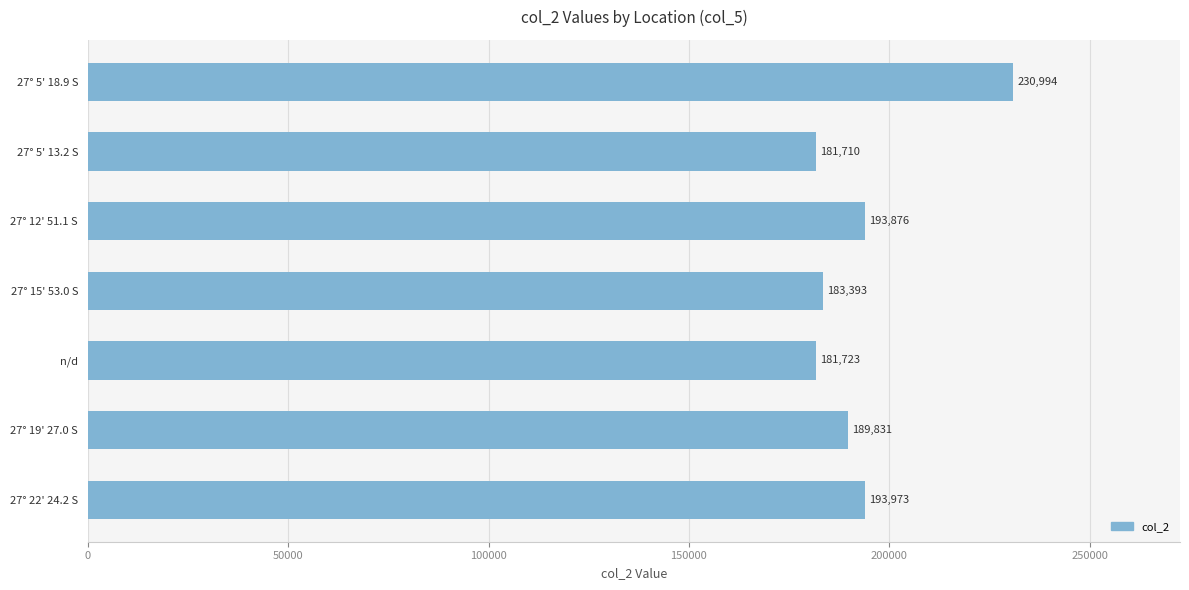

Rank the categories by value from lowest to highest.

27° 5' 13.2 S, n/d, 27° 15' 53.0 S, 27° 19' 27.0 S, 27° 12' 51.1 S, 27° 22' 24.2 S, 27° 5' 18.9 S